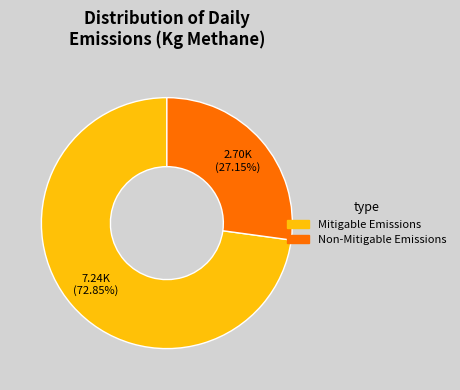

Which slice is the smallest?

Non-Mitigable Emissions